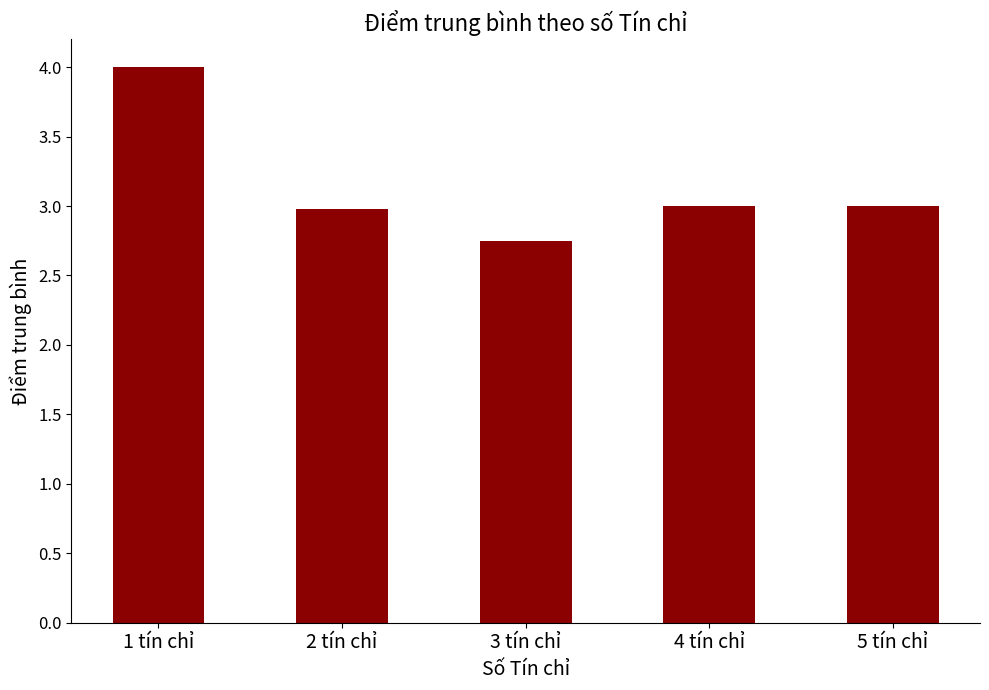

Is it true that the value at 4 tín chỉ is 3.0?

True